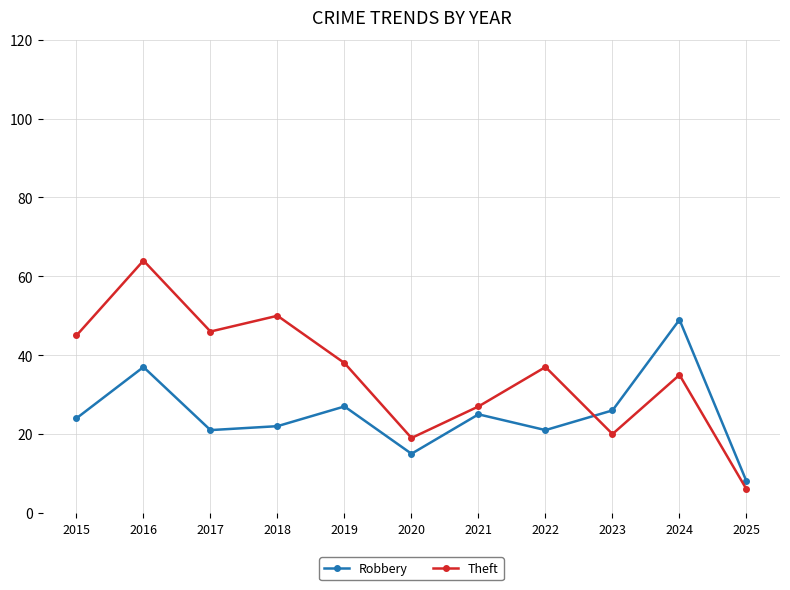

At which category is the sum across all series the highest?

2016